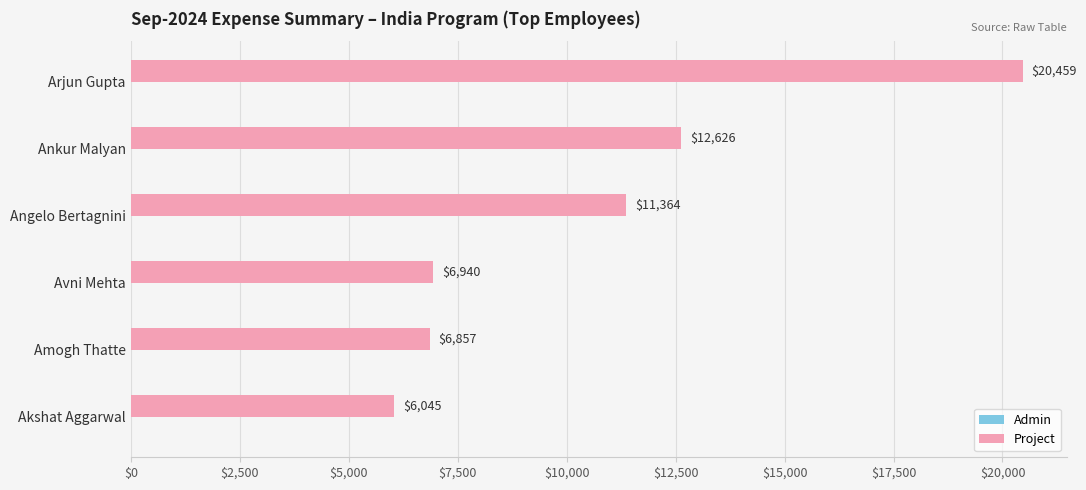

Rank the categories by value from lowest to highest.

Akshat Aggarwal, Amogh Thatte, Avni Mehta, Angelo Bertagnini, Ankur Malyan, Arjun Gupta